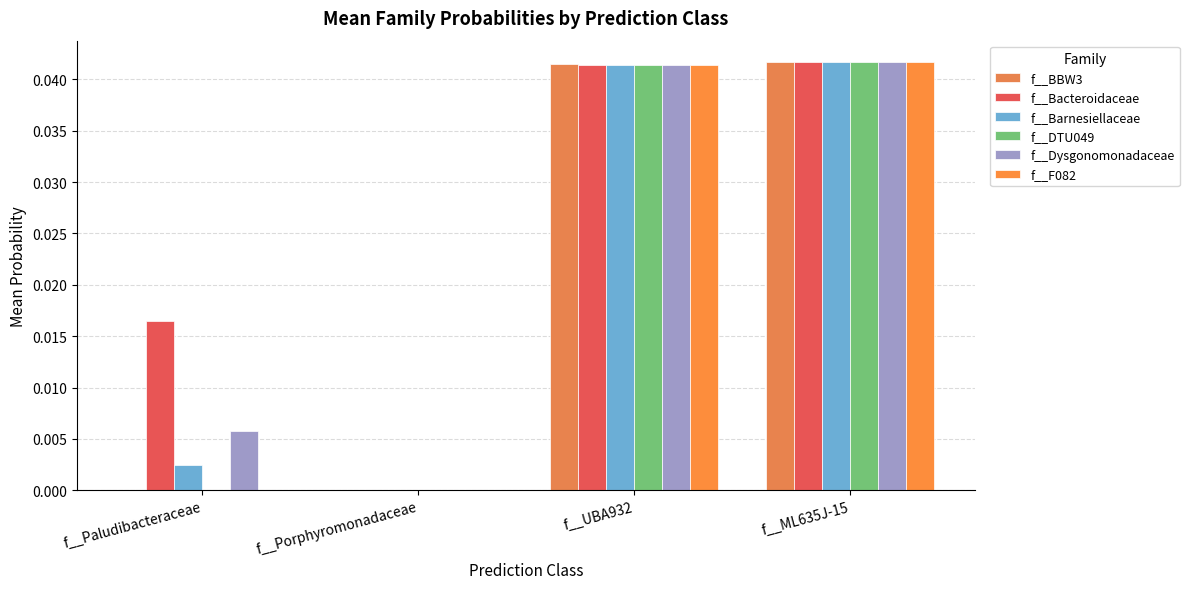

True or false: f__BBW3 has a value of 0.0 at f__Porphyromonadaceae.

True